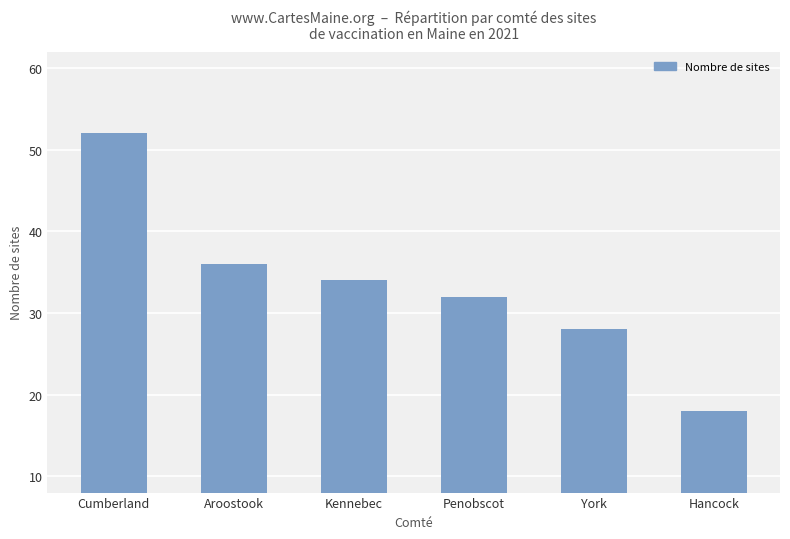

What is the smallest value displayed?

18